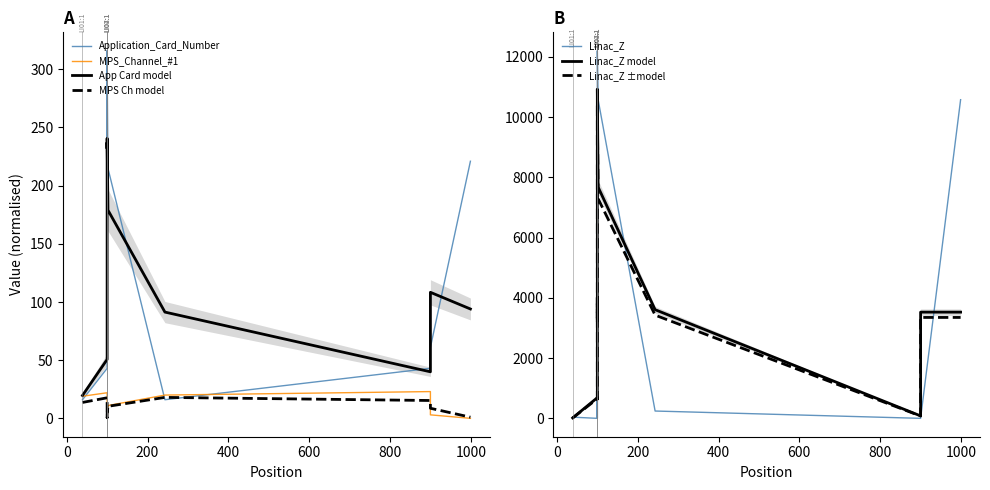

Which series ends up on top after the final intersection of MPS_Channel_#1 and Linac_Z?

Linac_Z